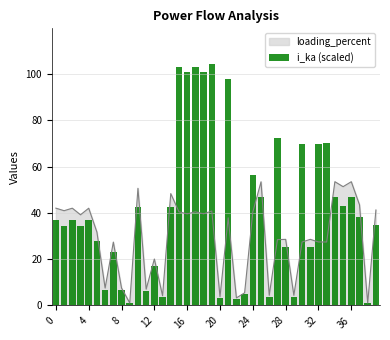

What is the highest value of the loading_percent series?

53.5